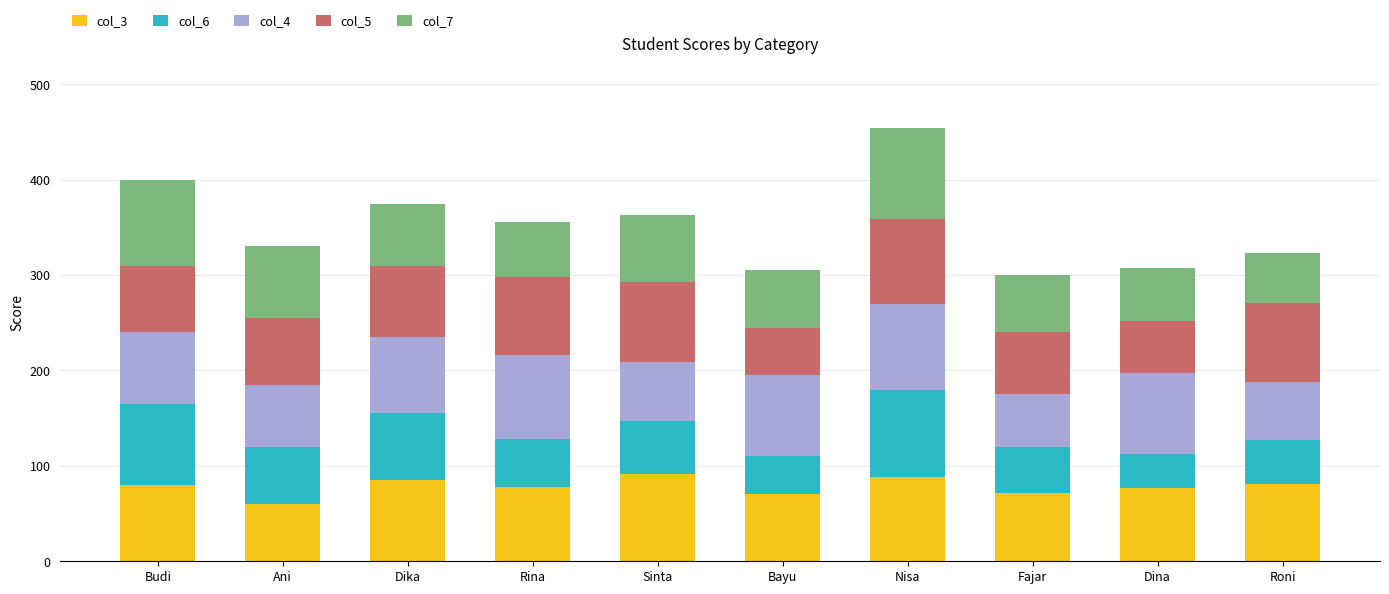

What is the maximum value for col_3?

92